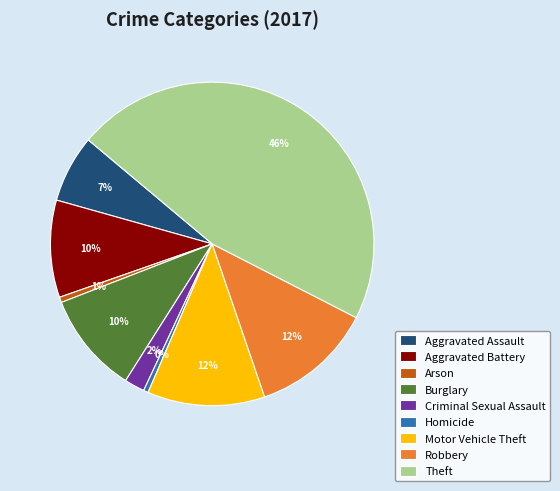

Count the number of slices in the pie.

9